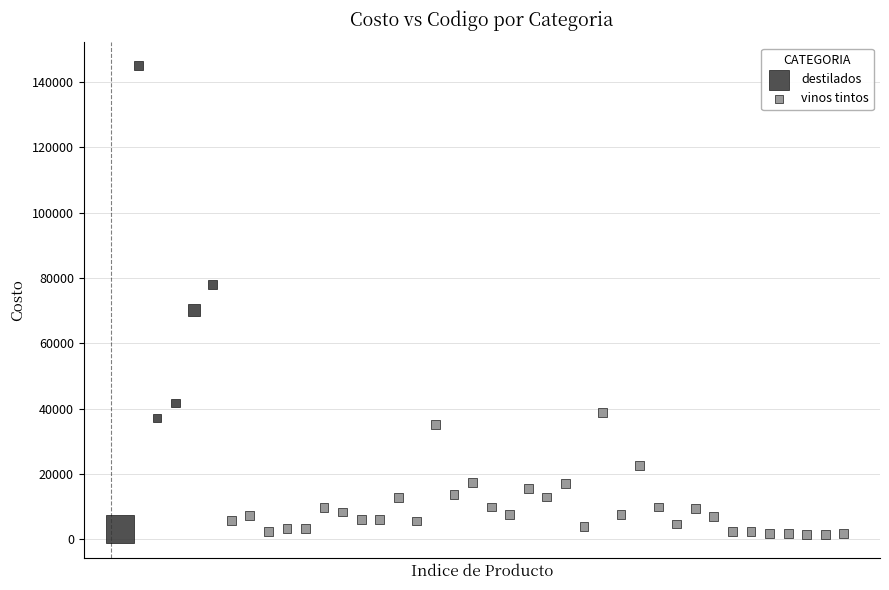

Which series has the largest Y range (max minus min)?

destilados